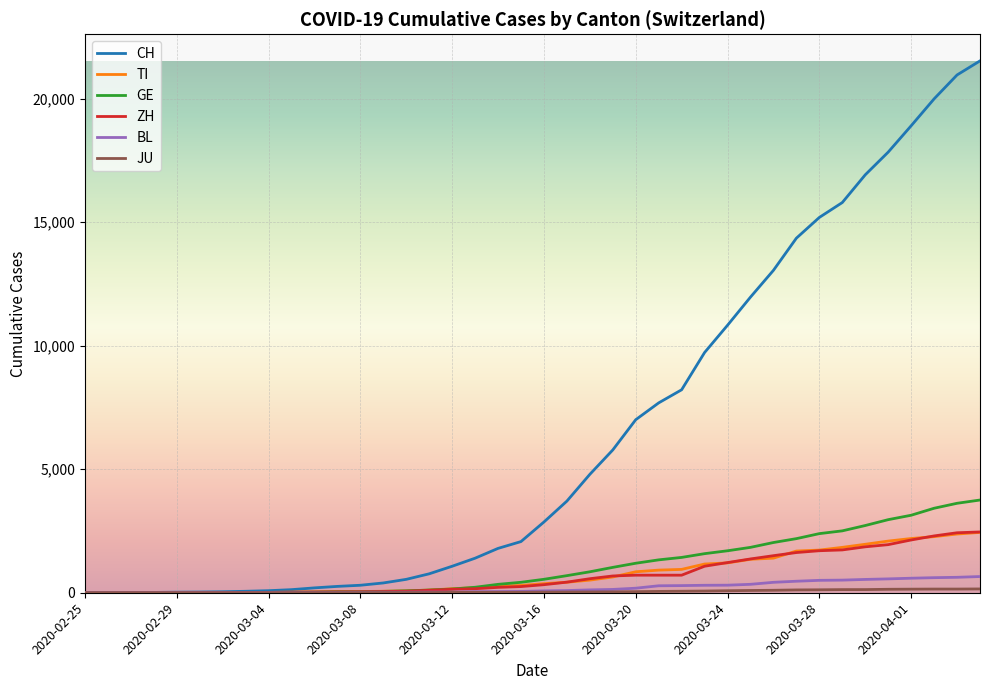

Which series has the widest spread of values?

CH